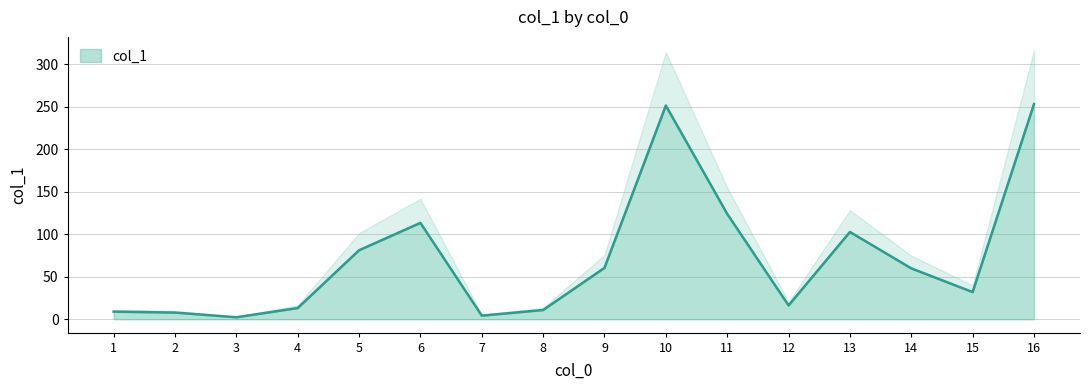

The chart shows a value of 31.9 at 15. True or false?

True